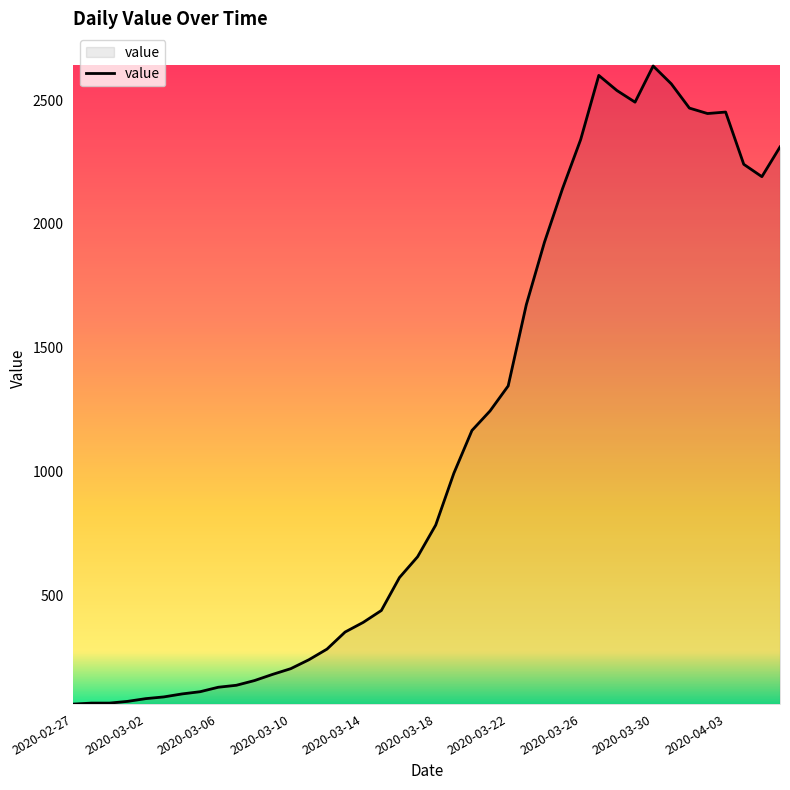

What is the difference between the maximum and minimum values?

2577